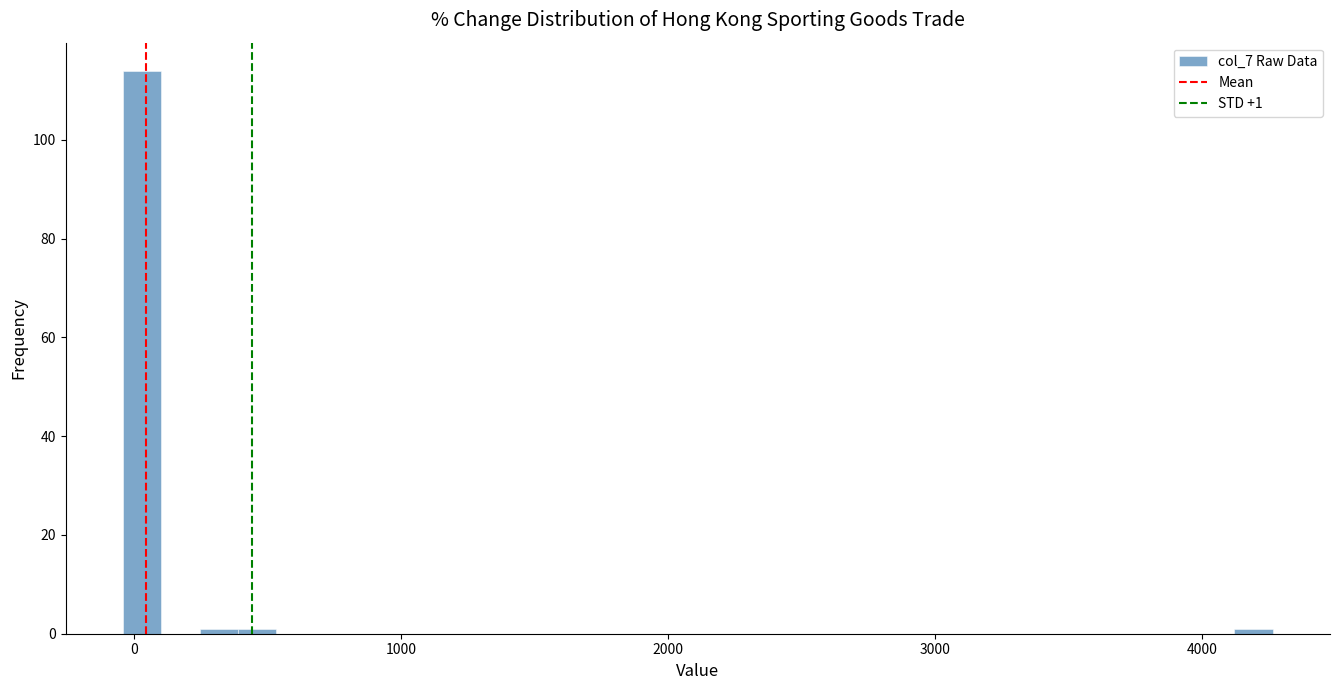

Read against the x-axis, roughly where is the centre of the tallest bar?

0